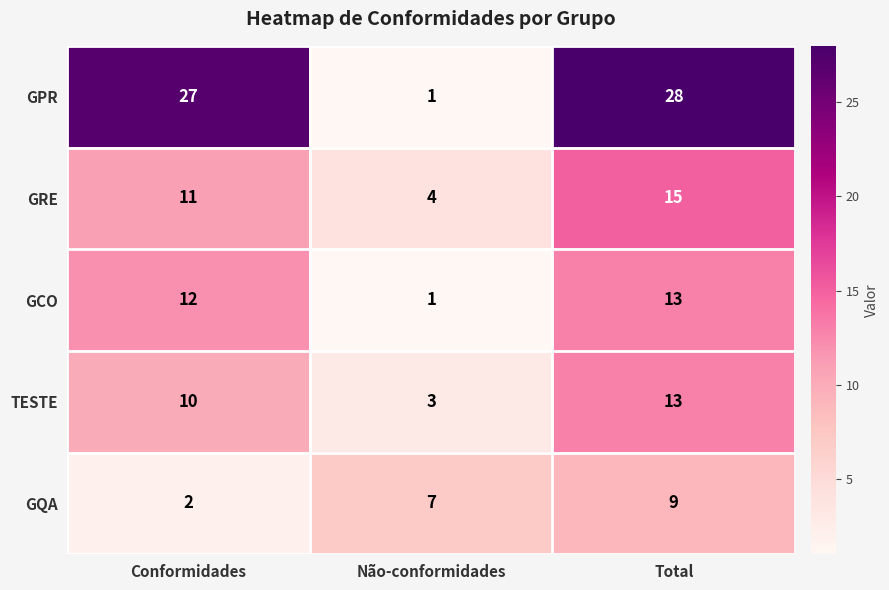

At how many categories does at least one series exceed 3?

3